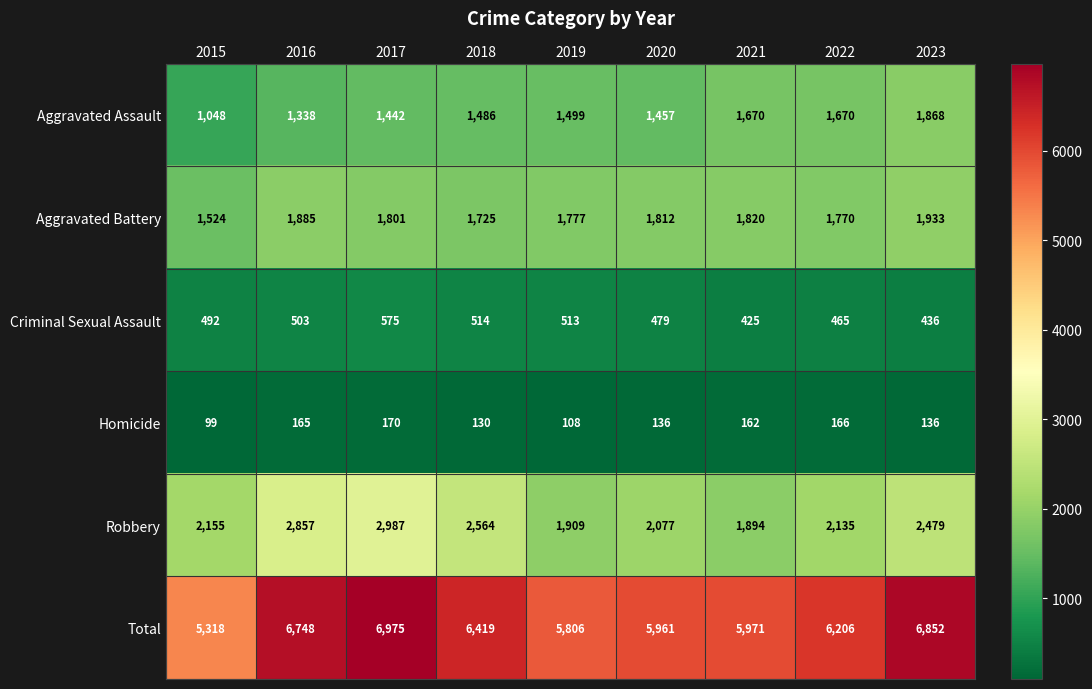

What is the approximate value of Total at 2020, to the nearest 10?

5960